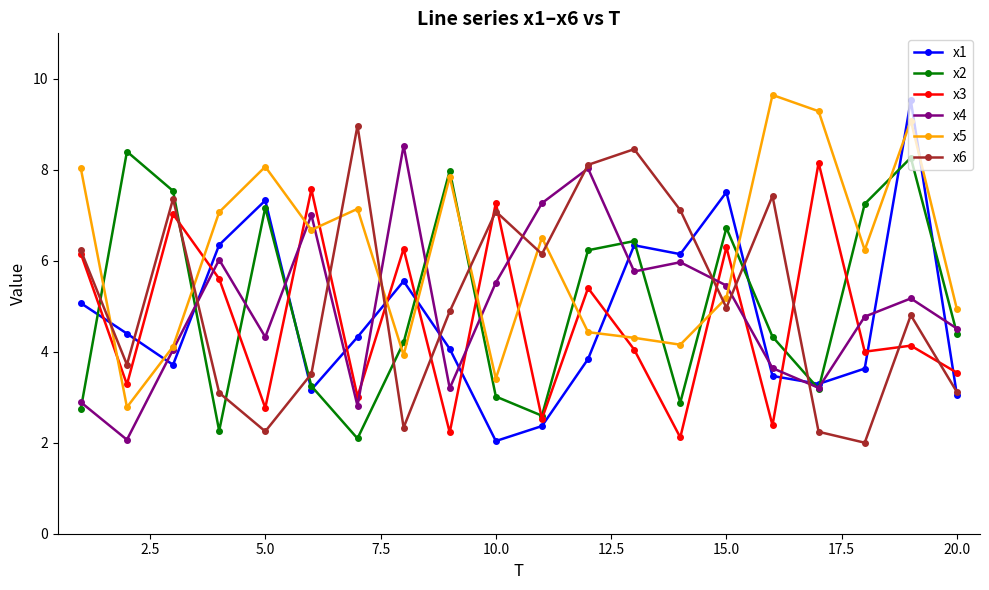

What is the maximum value shown in the chart?

9.6